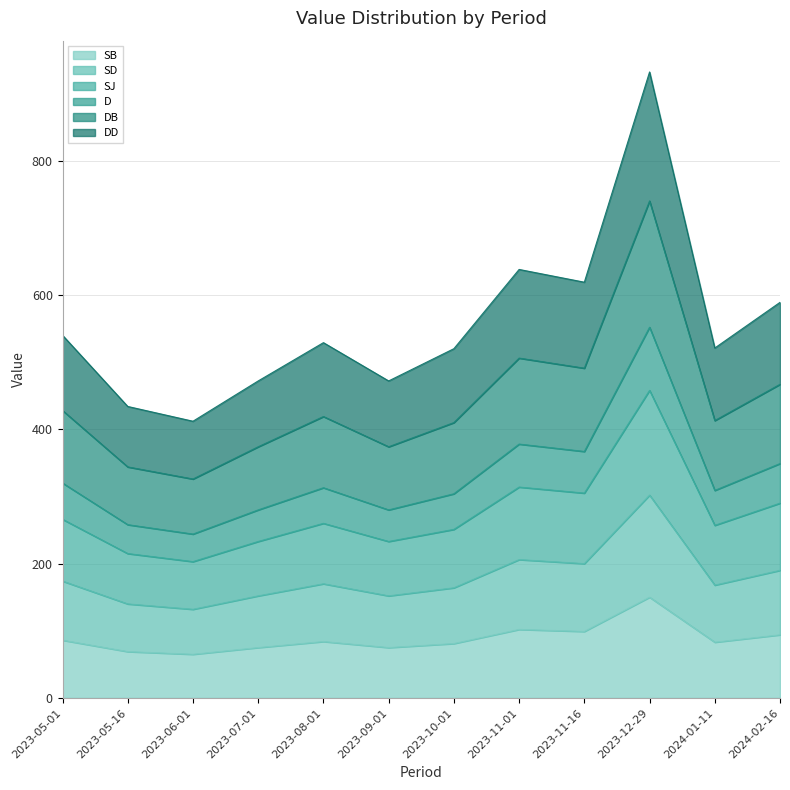

What position from the right is 2023-10-01?

6